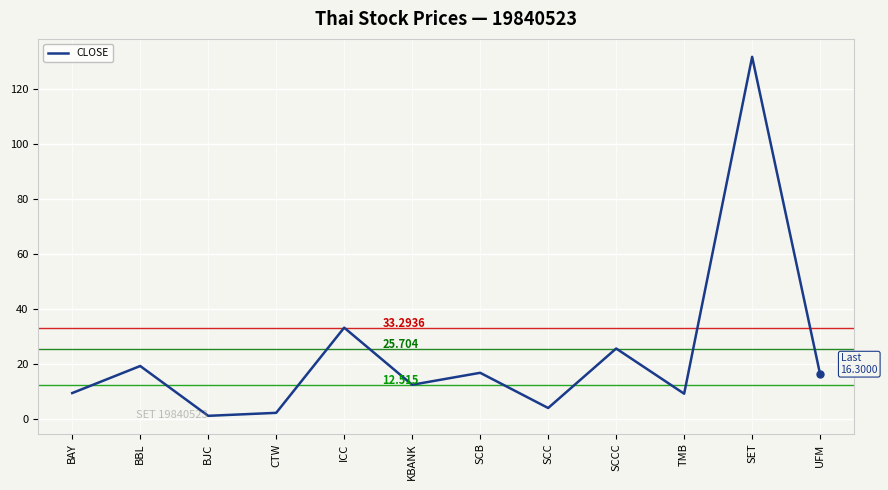

Is it true that the value at SCC is 4.0?

True